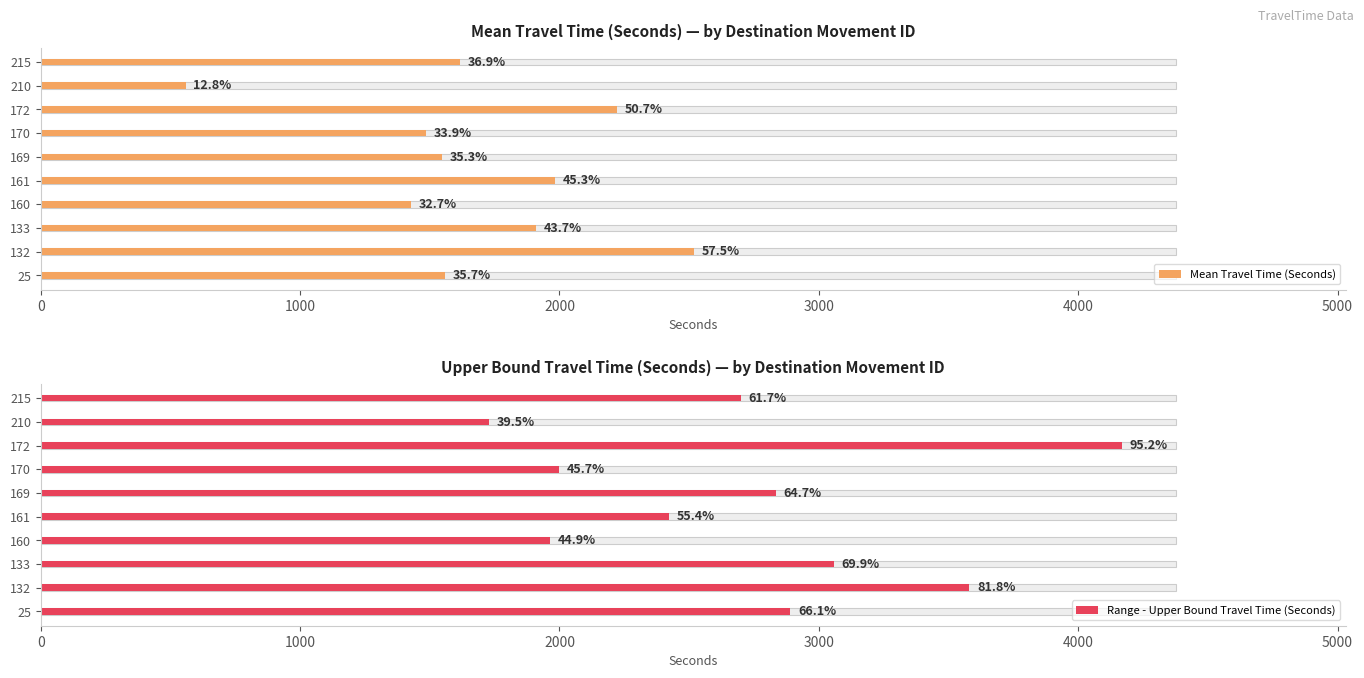

Reading left to right, extract all data points from this chart.

Mean Travel Time (Seconds): 1560	2517	1910	1429	1981	1546	1484	2220	559	1615
Range - Upper Bound Travel Time (Seconds): 2890	3580	3057	1965	2422	2833	1998	4167	1729	2700